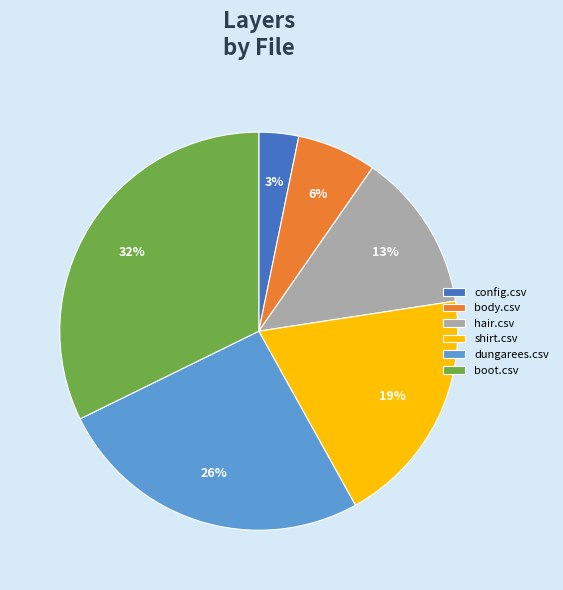

How many slices are in this pie chart?

6